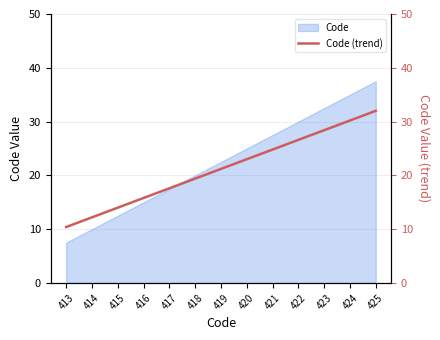

At which label does Code reach its minimum?

413